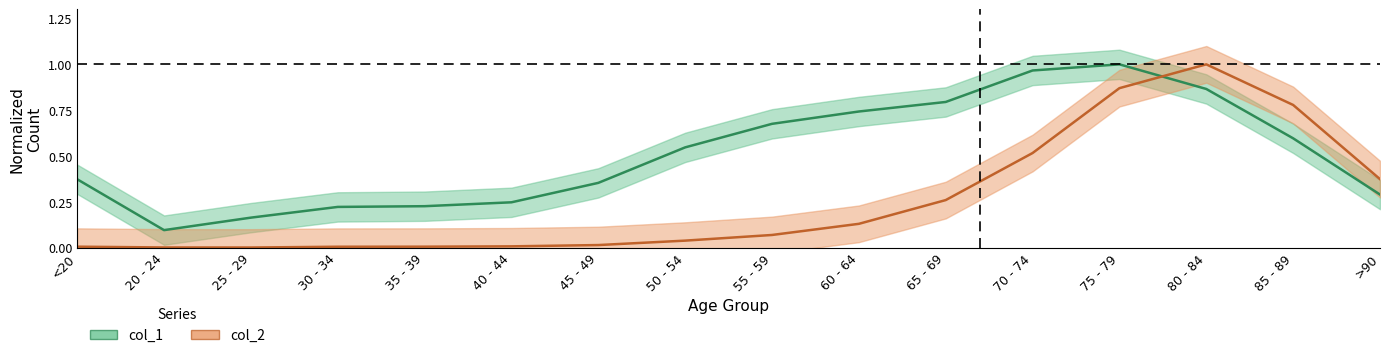

What position from the left is 40 - 44?

6